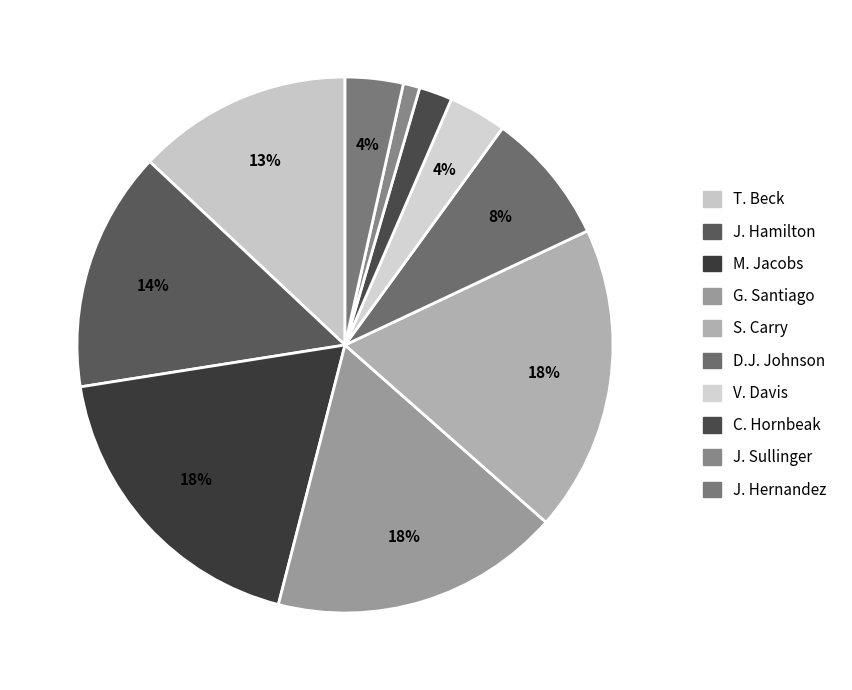

To the nearest percent, what is the average slice percentage?

10%